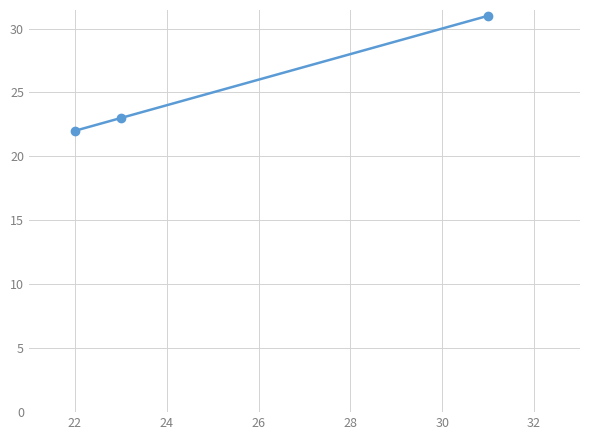

What is the difference between the maximum and second lowest values?

8